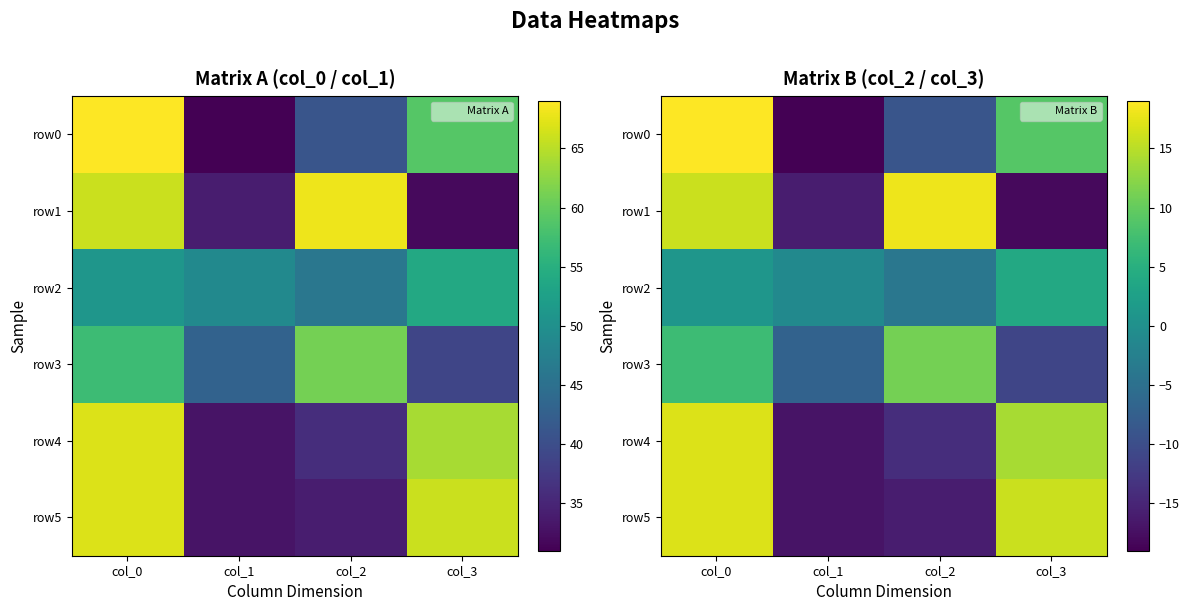

What is the difference between the maximum and minimum values in the row4 series?

34